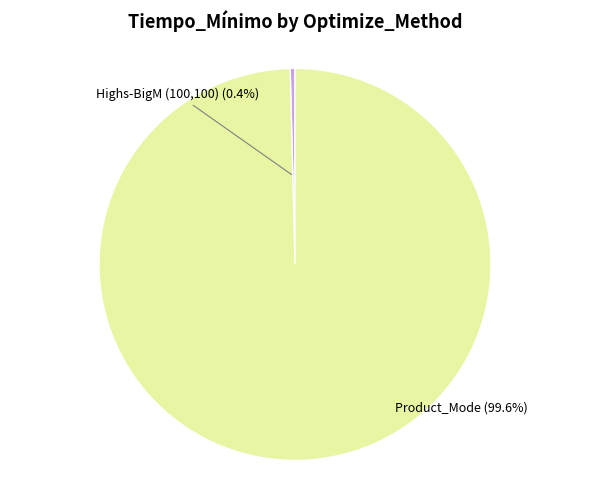

To the nearest percent, what percentage of the pie is Product_Mode?

100%